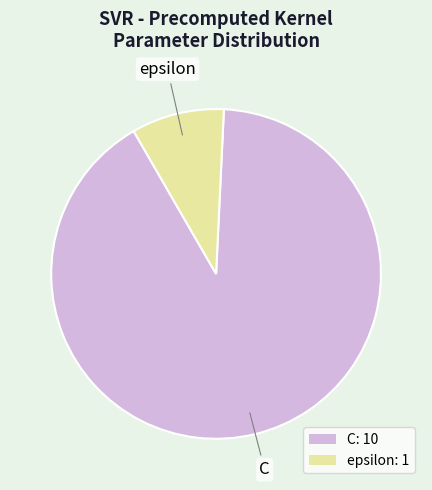

Does any single category account for the majority?

Yes